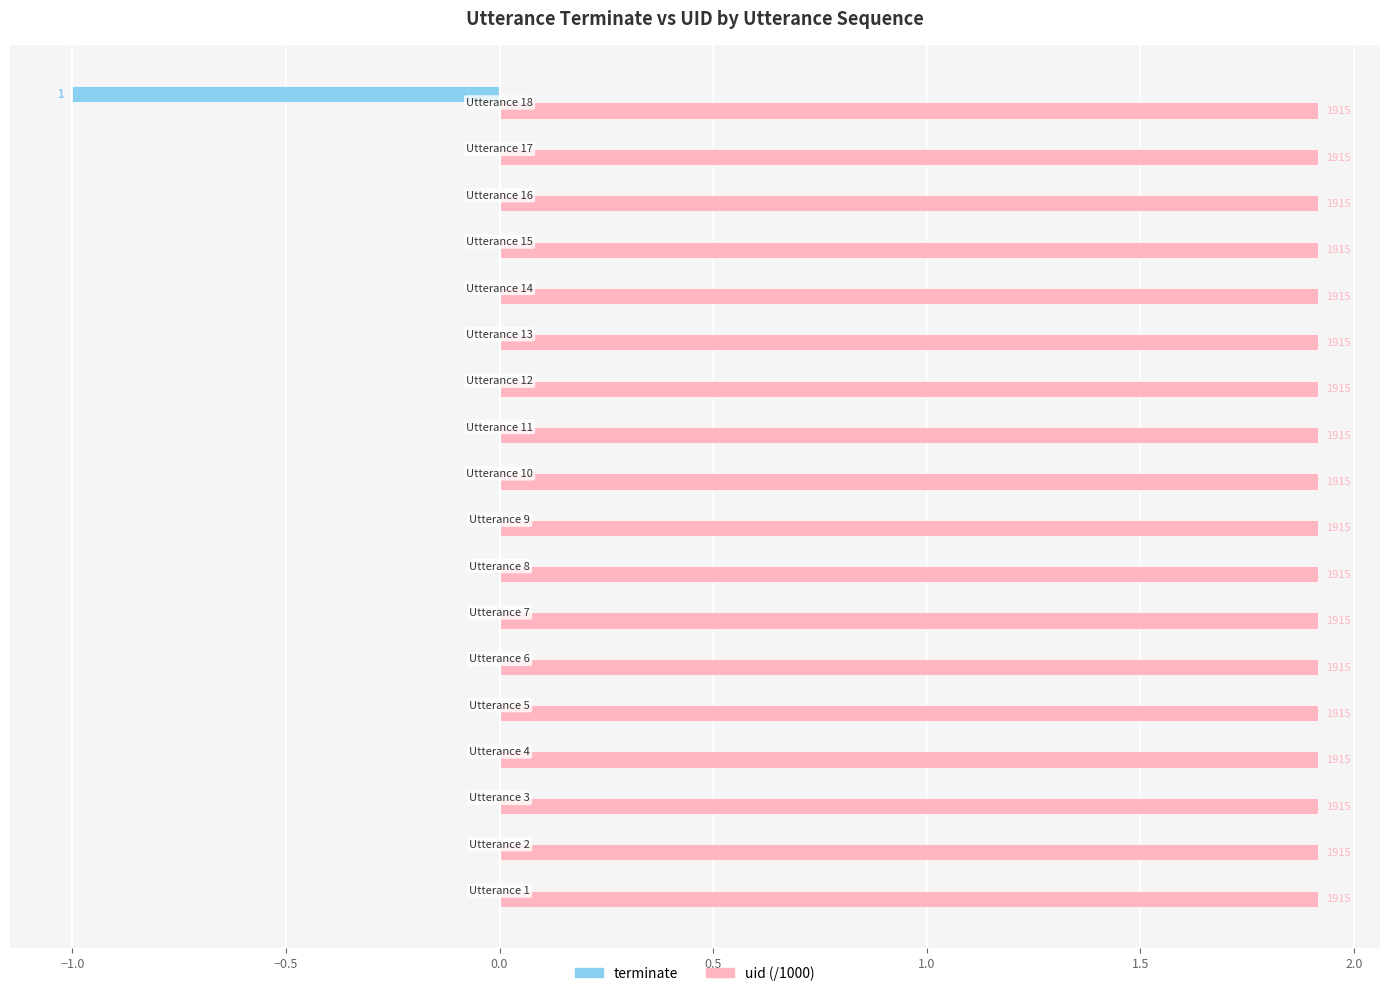

What are all the series names shown in the legend?

terminate, uid (/1000)